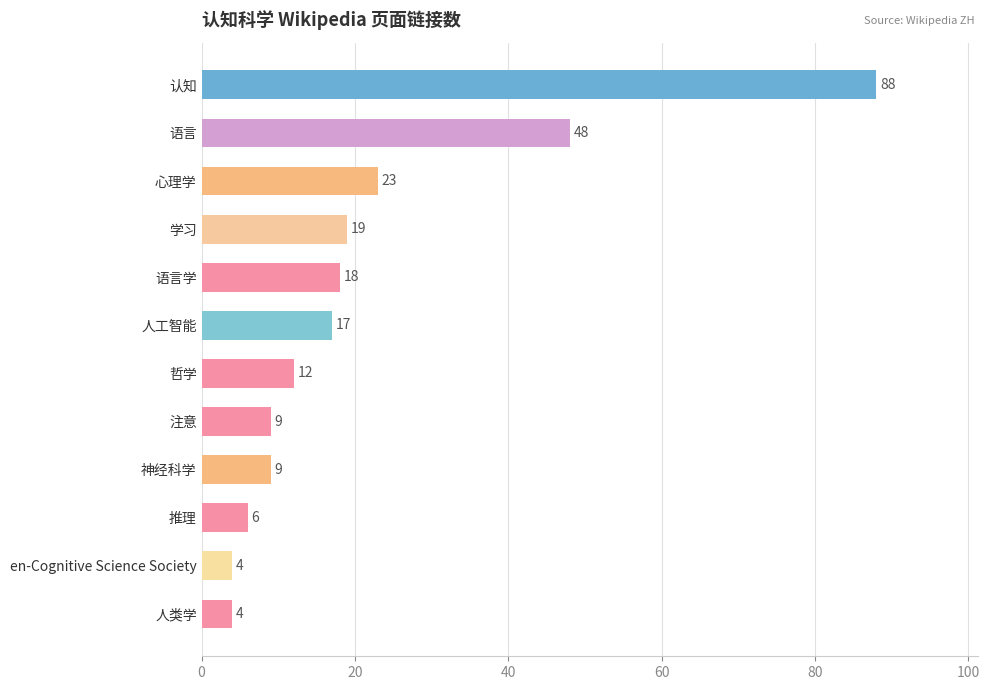

At which label is the value closest to 46?

语言